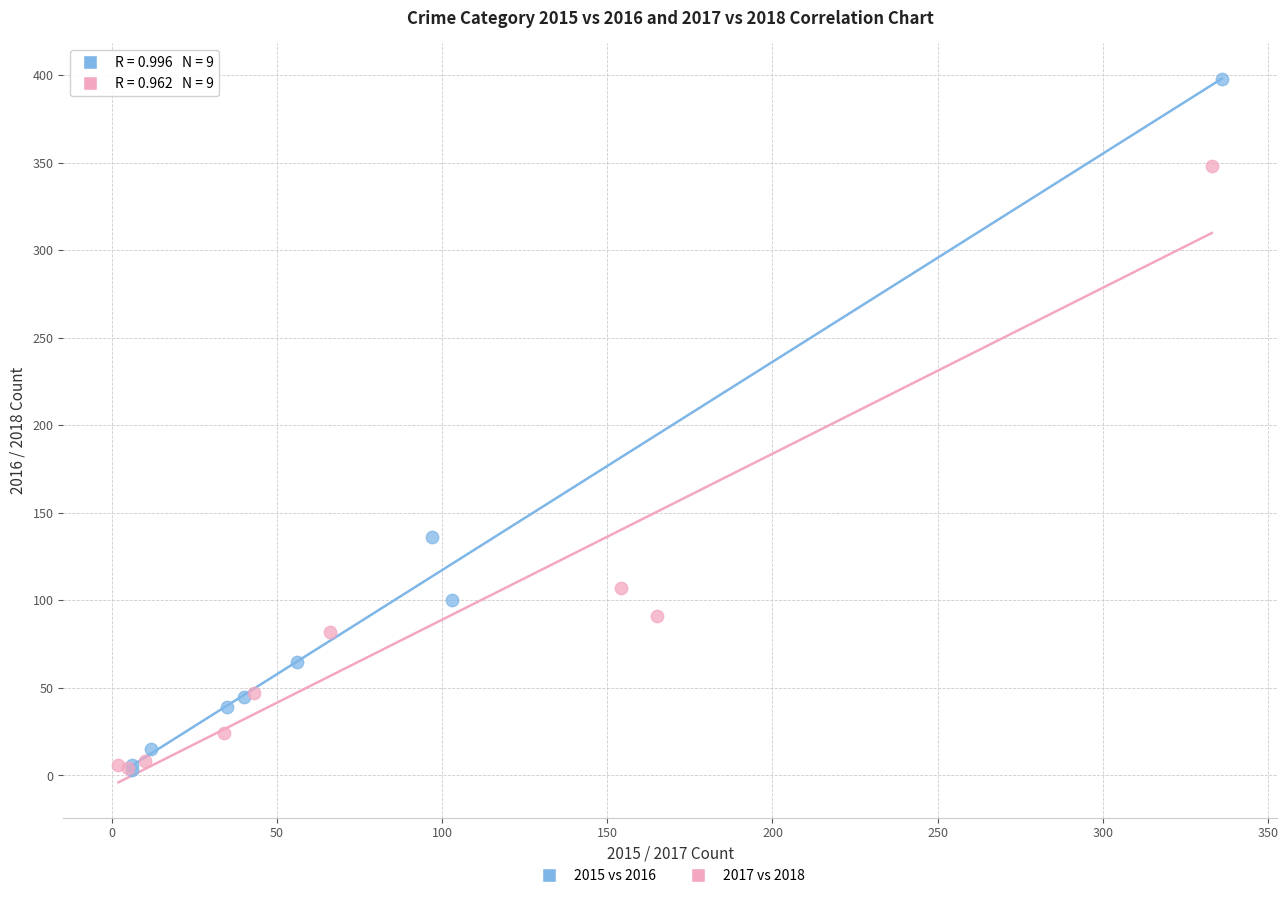

Which series reaches the maximum Y coordinate?

2015 vs 2016